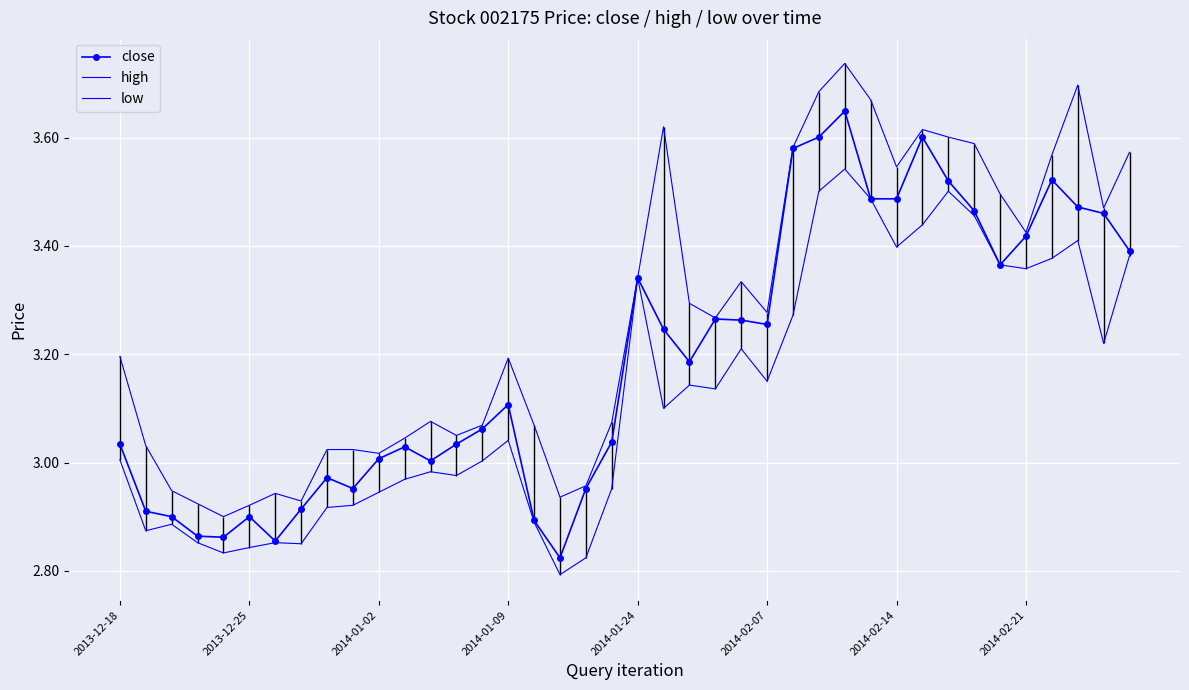

True or false: close has more than 2 points higher than both neighbors.

True